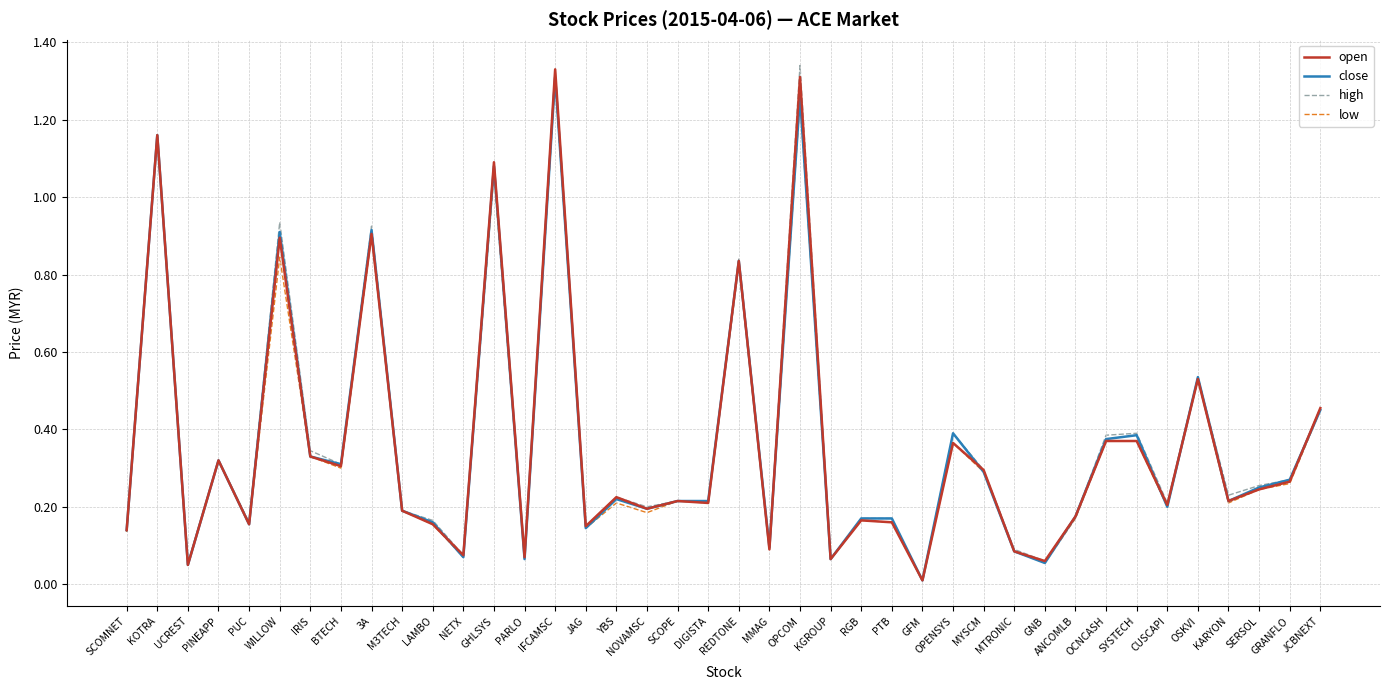

Between UCREST and 3A, which series saw the biggest shift?

high